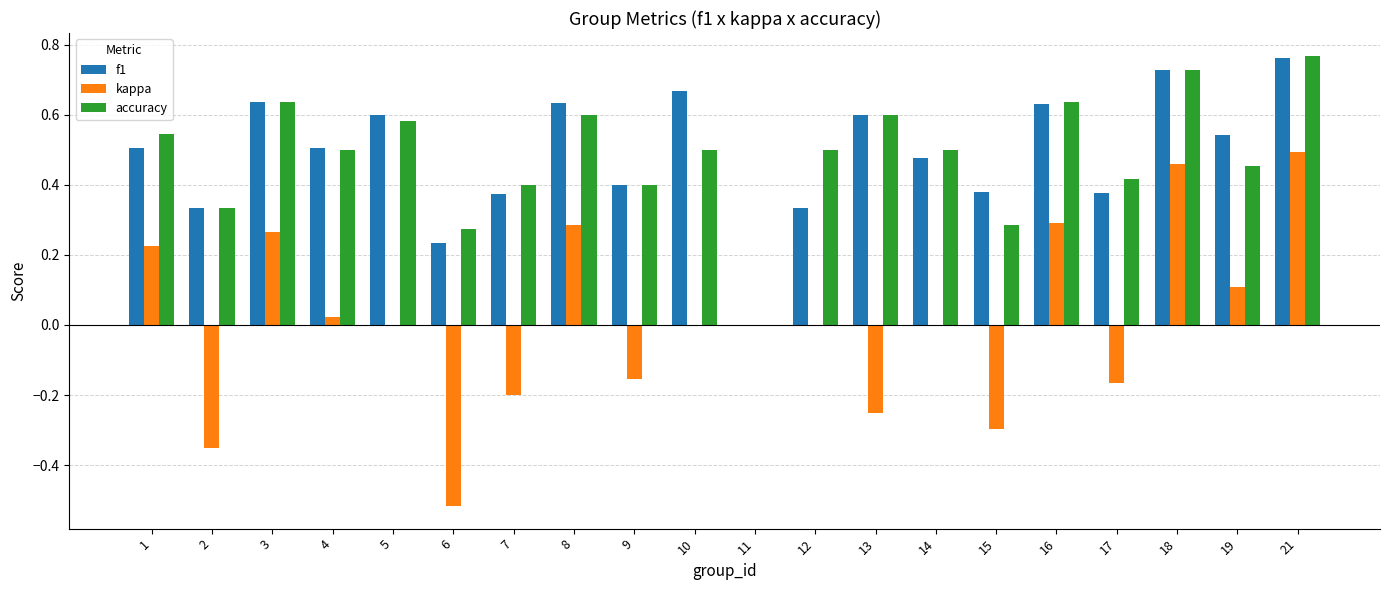

Does the chart contain stacked bars?

No